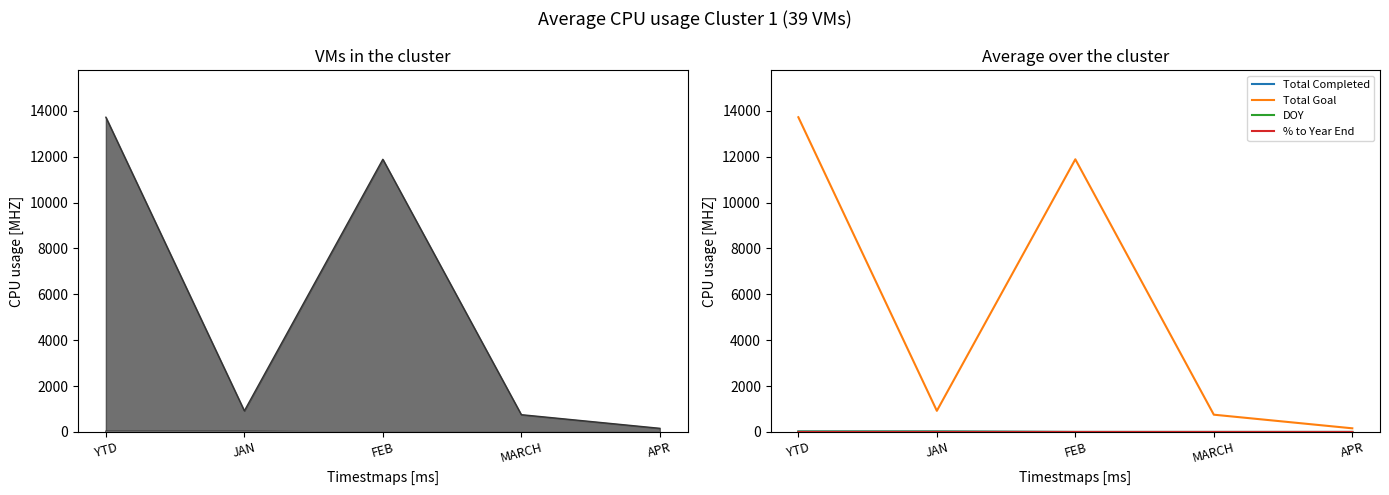

What is the spread (max minus min) of values at MARCH?

753.0